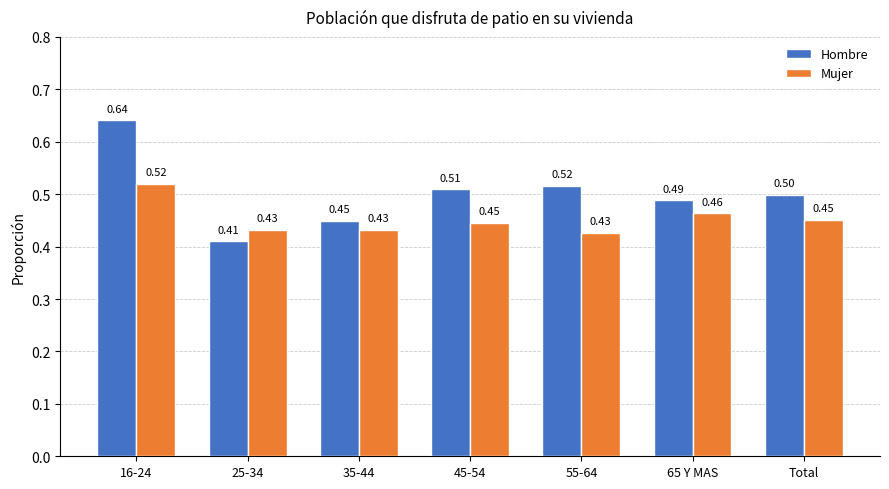

What is the label of the 3rd bar from the right?

55-64